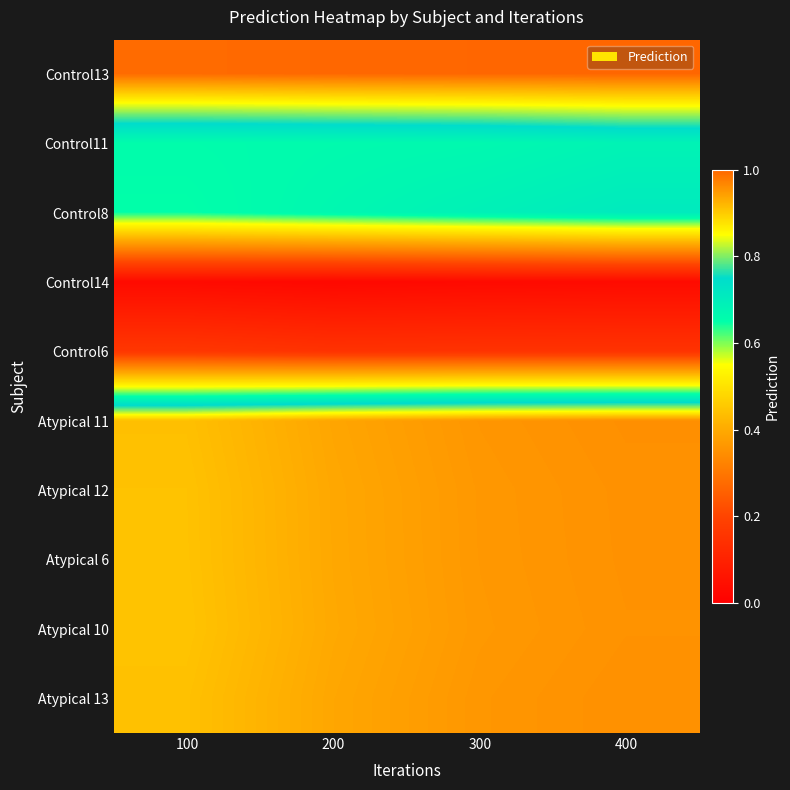

Reading left to right, what are all the values shown in this chart?

Control13: 100=1.0	200=1.0	300=1.0	400=1.0
Control11: 100=0.7	200=0.7	300=0.7	400=0.7
Control8: 100=0.6	200=0.7	300=0.7	400=0.7
Control14: 100=0.0	200=0.0	300=0.0	400=0.0
Control6: 100=0.2	200=0.1	300=0.2	400=0.2
Atypical 11: 100=0.9	200=0.9	300=1.0	400=1.0
Atypical 12: 100=0.9	200=0.9	300=0.9	400=1.0
Atypical 6: 100=0.9	200=0.9	300=0.9	400=1.0
Atypical 10: 100=0.9	200=0.9	300=0.9	400=1.0
Atypical 13: 100=0.9	200=0.9	300=1.0	400=1.0